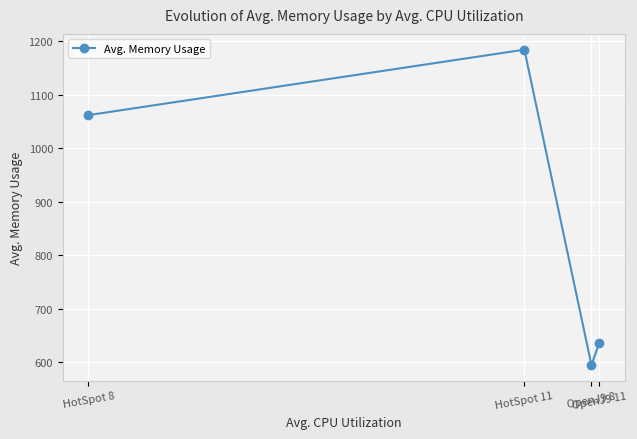

What position from the left is HotSpot 8?

1